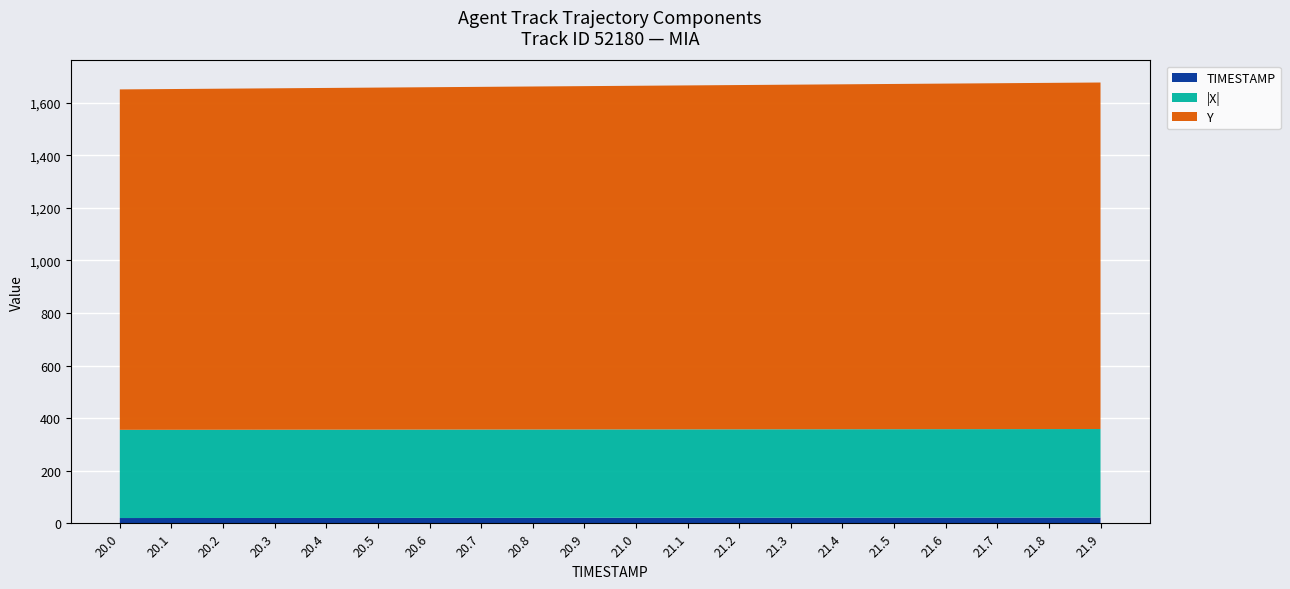

Reading right to left, transcribe all the data shown in this chart.

TIMESTAMP: 21.9	21.8	21.7	21.6	21.5	21.4	21.3	21.2	21.1	21.0	20.9	20.8	20.7	20.6	20.5	20.4	20.3	20.2	20.1	20.0
X: -336.7	-336.6	-336.5	-336.5	-336.4	-336.4	-336.3	-336.2	-336.2	-336.1	-336.0	-336.0	-335.9	-335.9	-335.8	-335.7	-335.7	-335.6	-335.6	-335.5
Y: 1318.0	1316.8	1315.5	1314.3	1313.1	1311.9	1310.7	1309.5	1308.2	1307.0	1305.8	1304.6	1303.4	1302.2	1300.9	1299.7	1298.5	1297.3	1296.1	1294.8